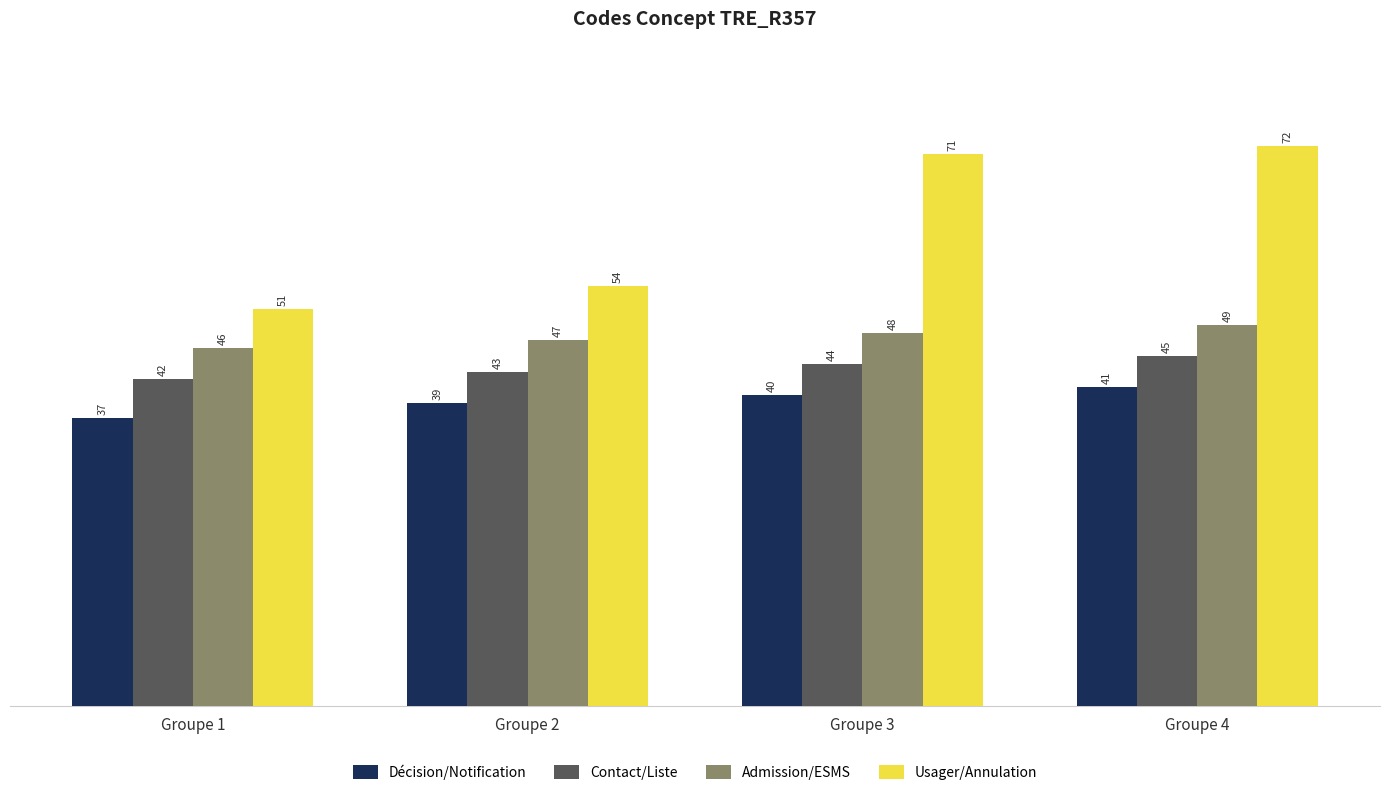

Does the chart contain any negative values?

No